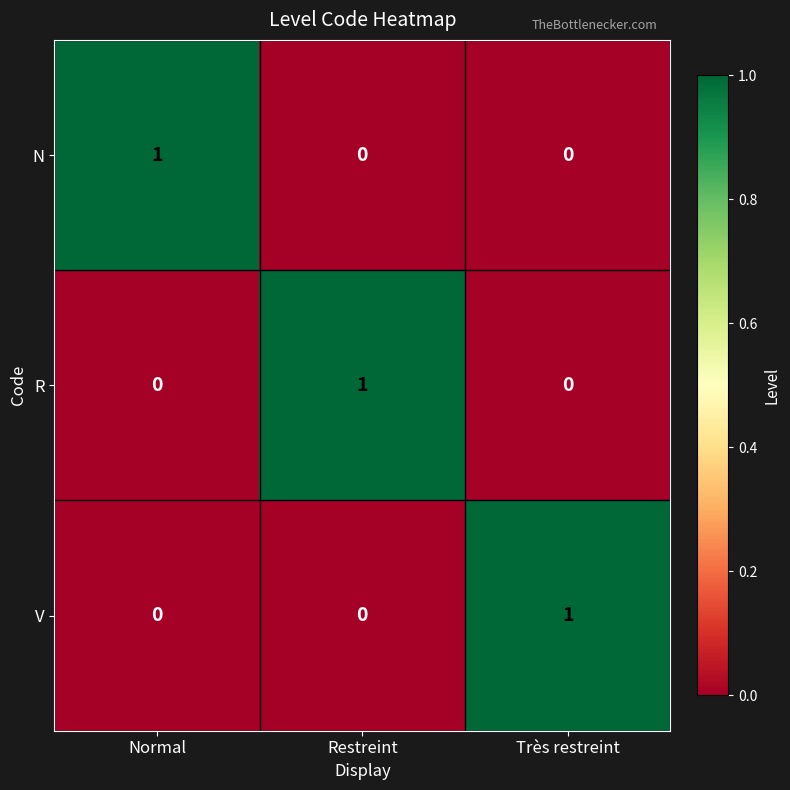

Is the value of N at Très restreint greater than the value of V at Très restreint?

No